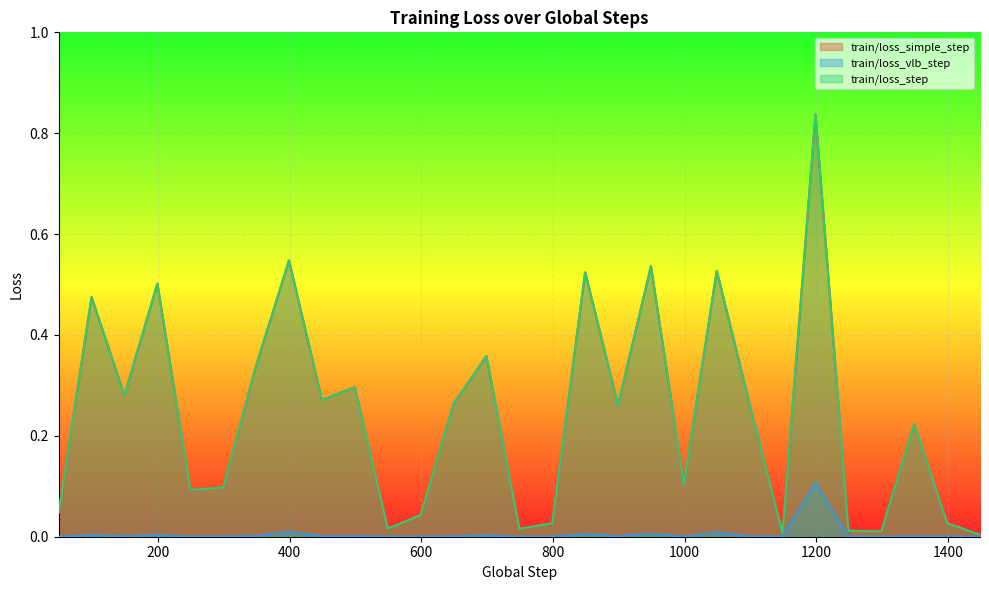

True or false: train/loss_step and train/loss_simple_step cross at least once.

False